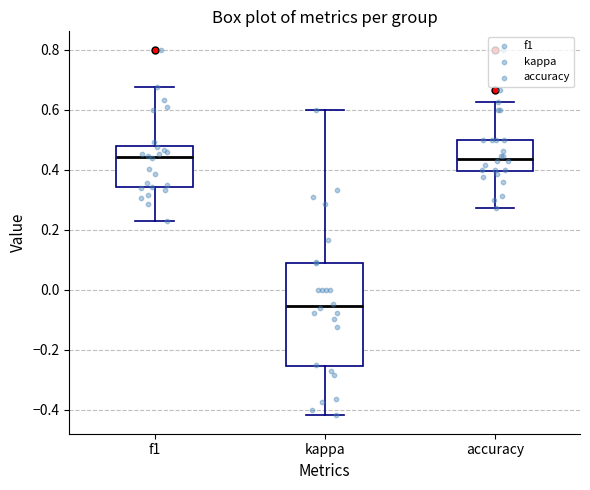

Comparing the boxes themselves (not the whiskers), which one is the tallest?

kappa